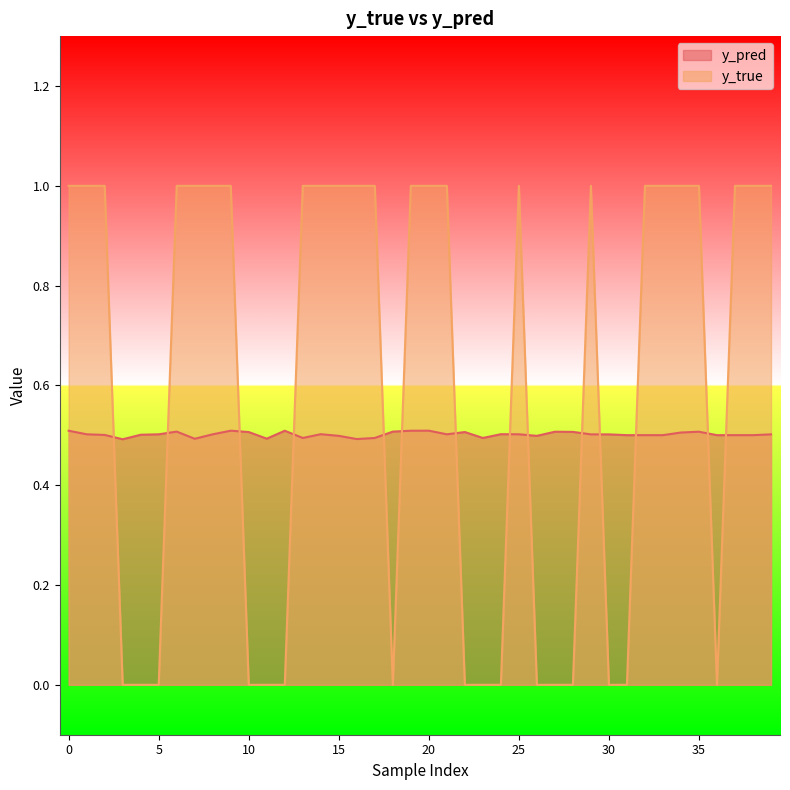

True or false: y_true has a value of 0.6 at 15.

False